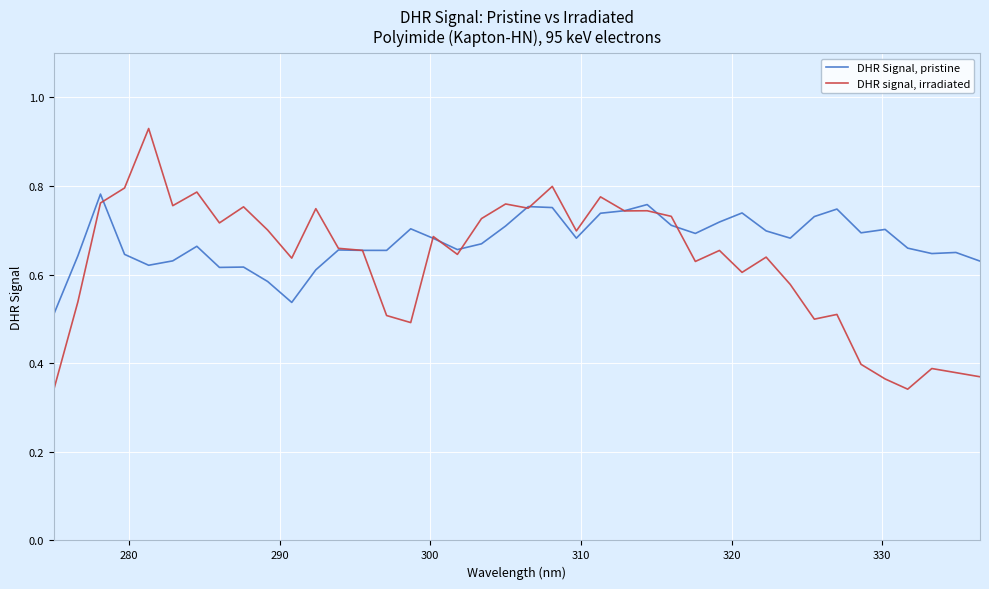

Which series has the widest spread of values?

DHR signal, irradiated